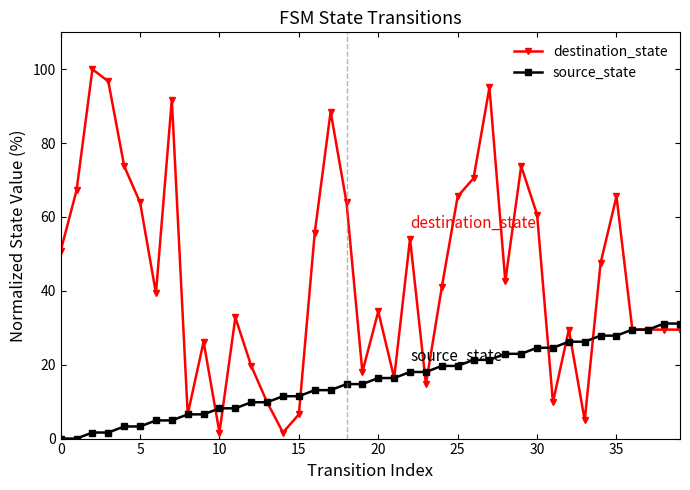

What is the average value of the source_state series?

15.6